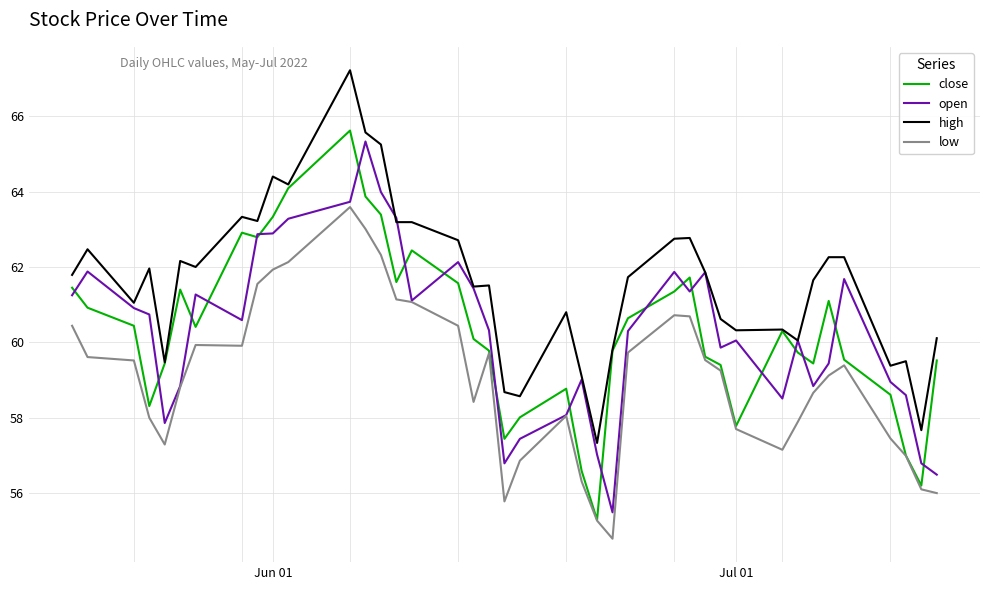

True or false: low and high cross at least once.

False